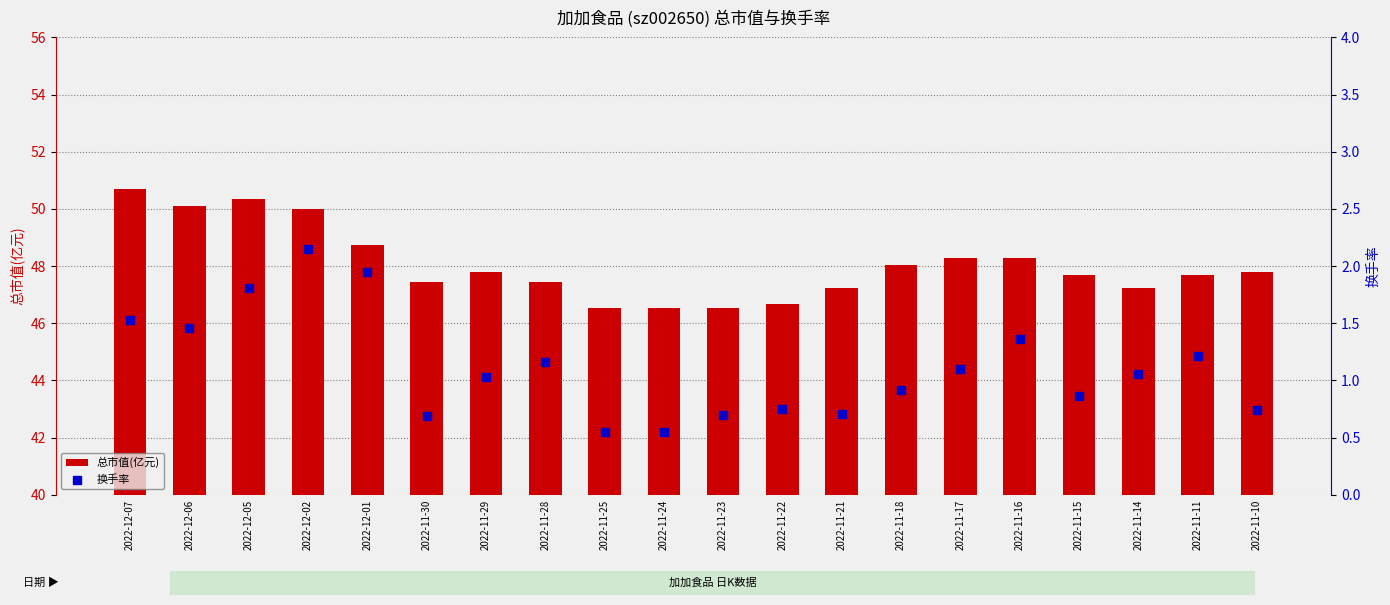

Which series has the largest Y range (max minus min)?

总市值(亿元)